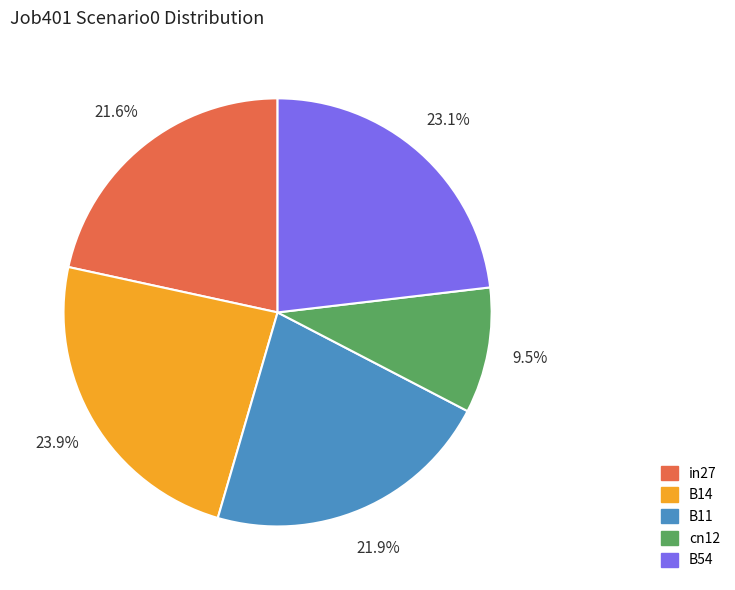

Between cn12 and B11, which is larger?

B11